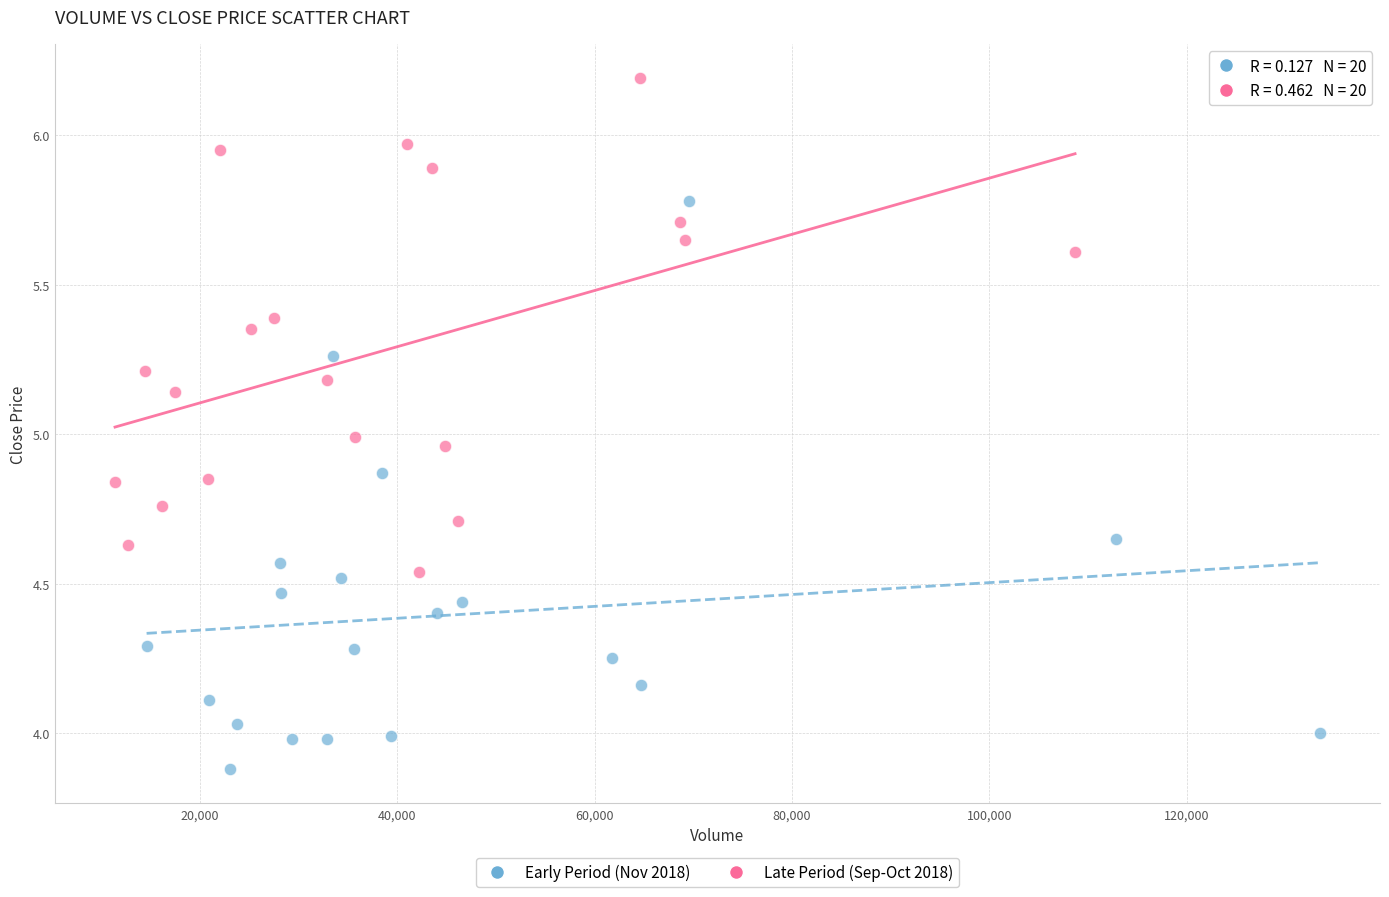

Which series has the widest spread of Y values?

Early Period (Nov 2018)